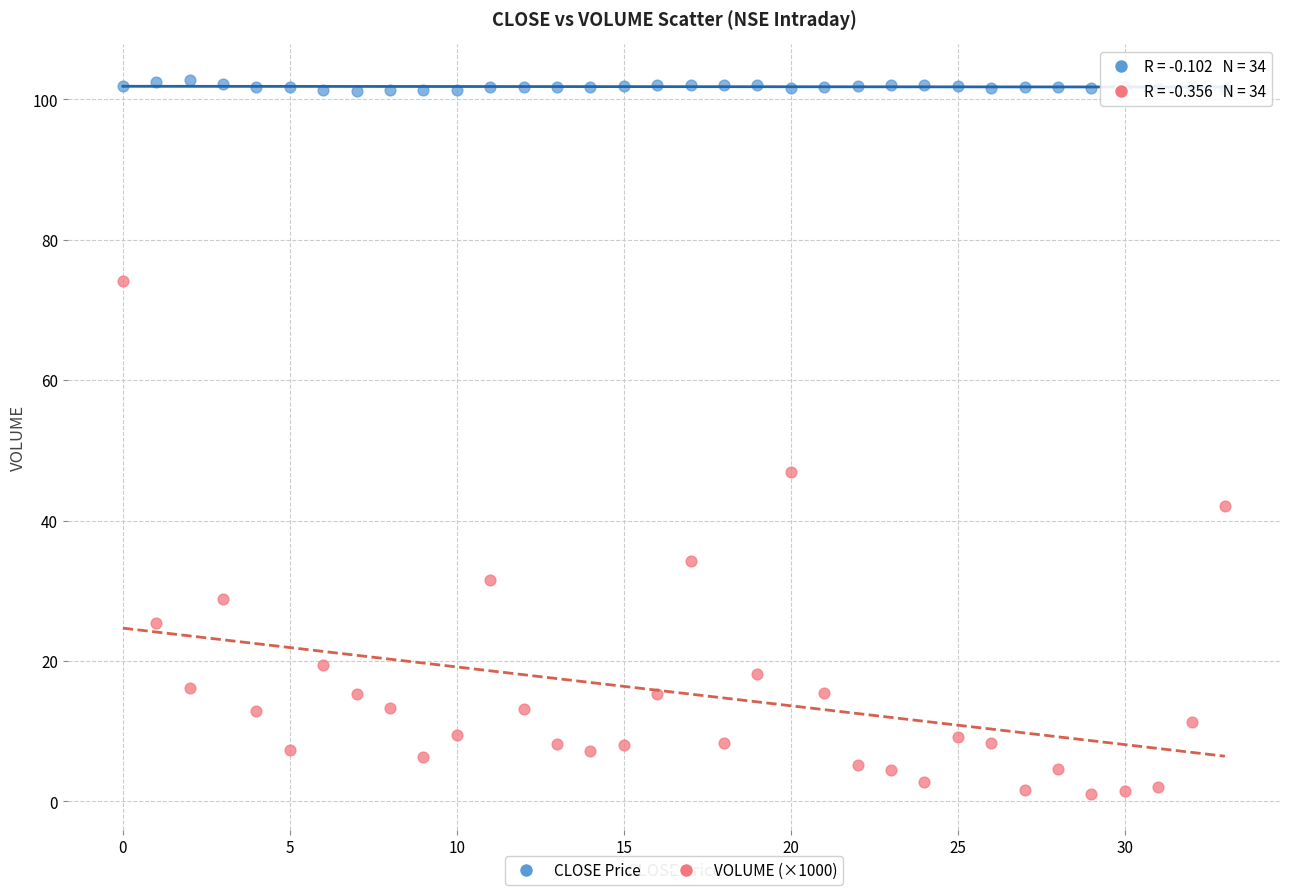

Which series has the widest spread of Y values?

VOLUME (×1000)